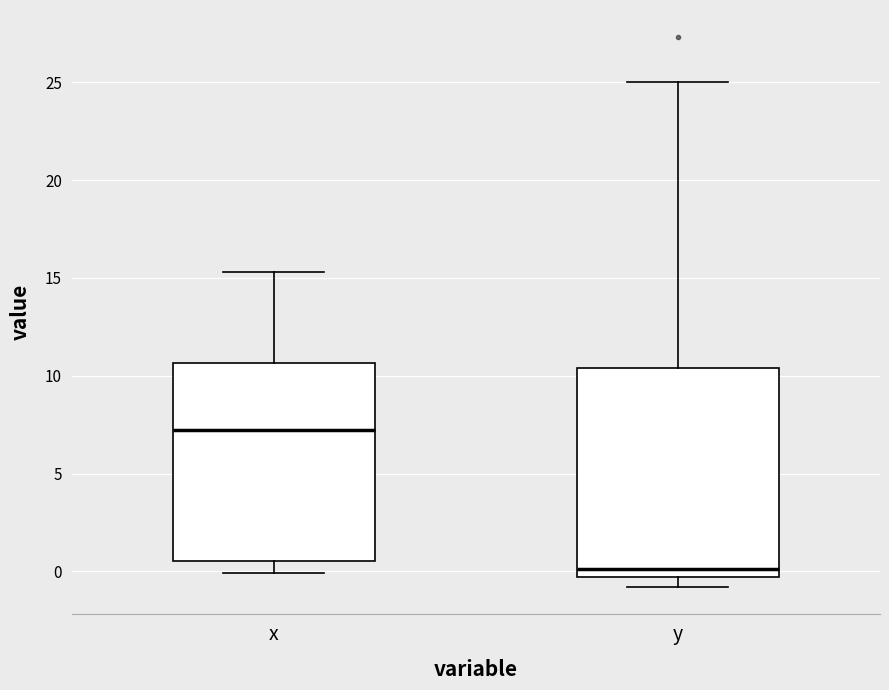

Reading left to right, read every box against the y-axis: the position of its median line, the range the box covers, and the ends of its whiskers. The values are not printed on the chart, so give them approximately, as read against the axis.

x: median 7.5, box 0.5 to 10.5, whiskers 0.0 to 15.5
y: median 0.0, box -0.5 to 10.5, whiskers -1.0 to 25.0